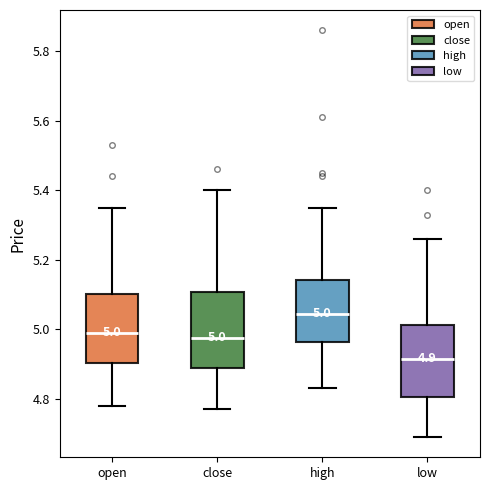

Which box has the lowest median line?

low